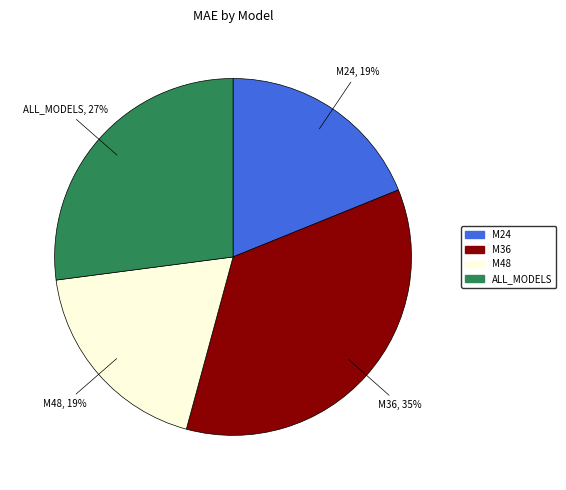

To the nearest percent, what portion does M48 represent?

19%